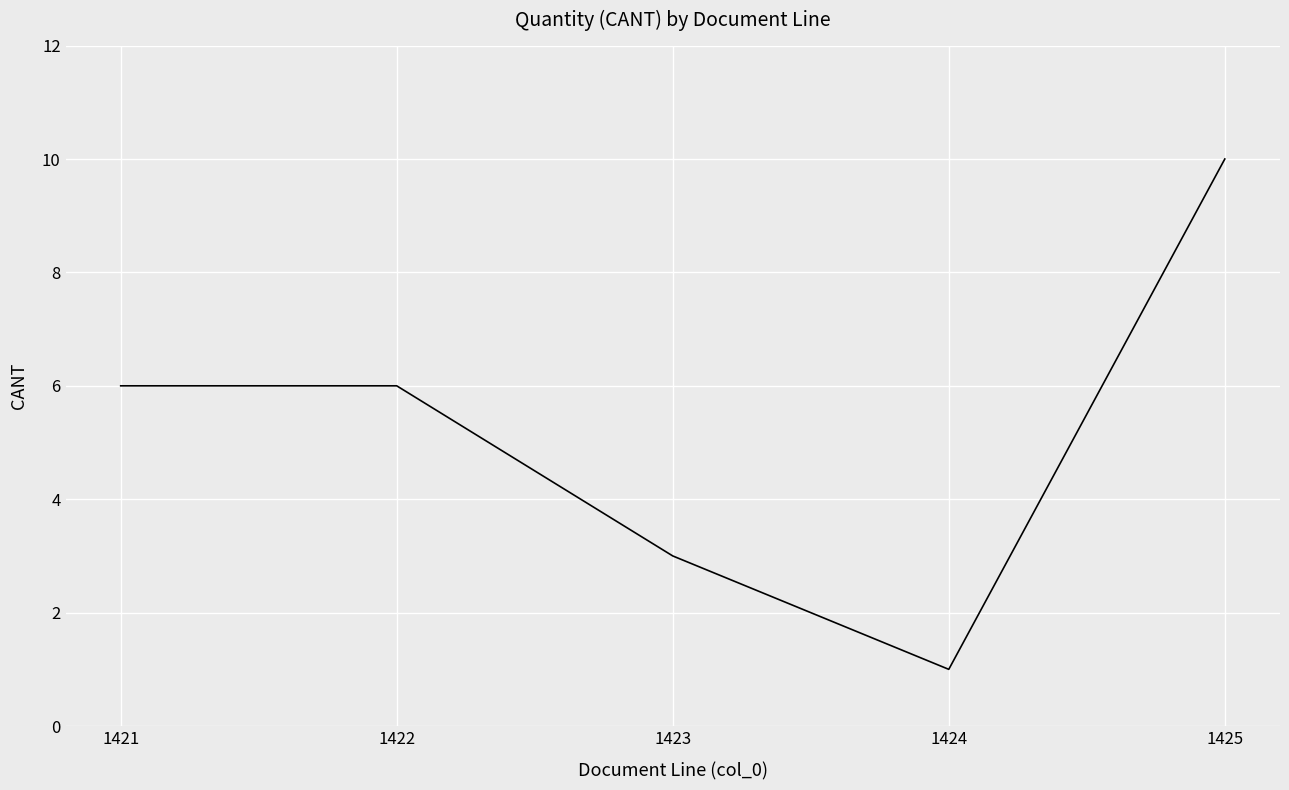

Reading left to right, transcribe all the data shown in this chart.

1421=6	1422=6	1423=3	1424=1	1425=10